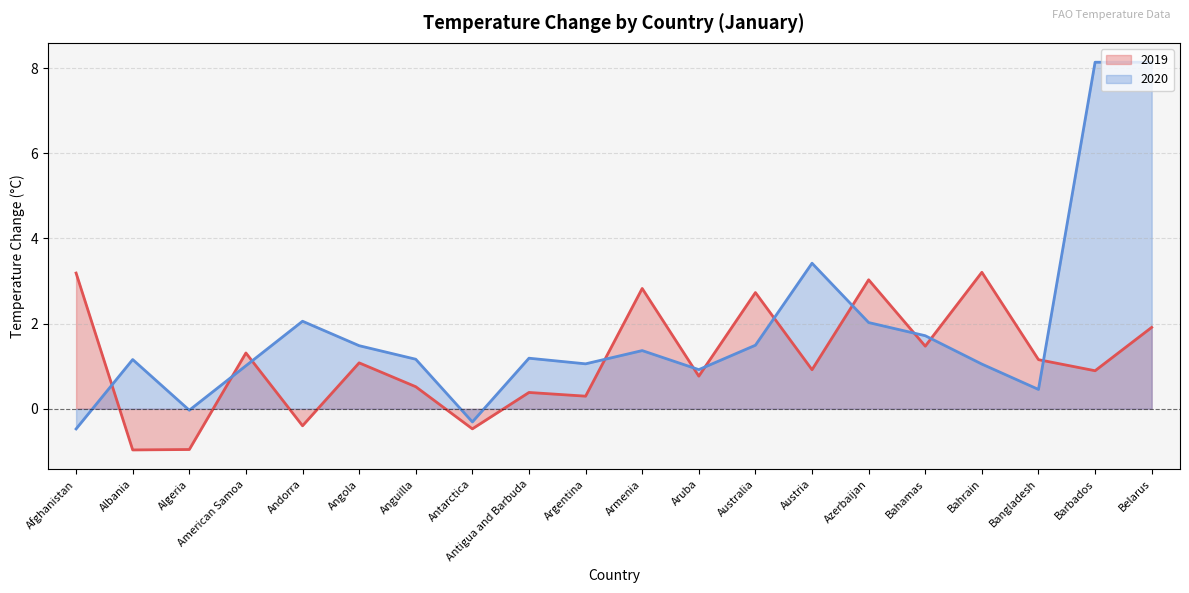

What is the total value across all series at Afghanistan?

2.7